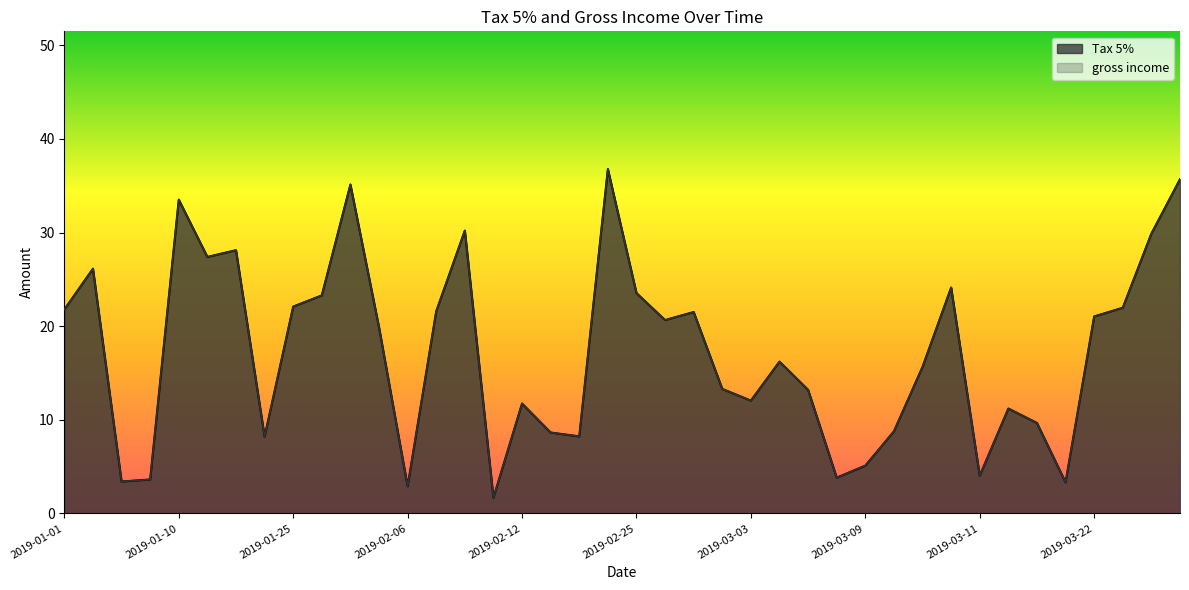

How many lines are shown in the chart?

2